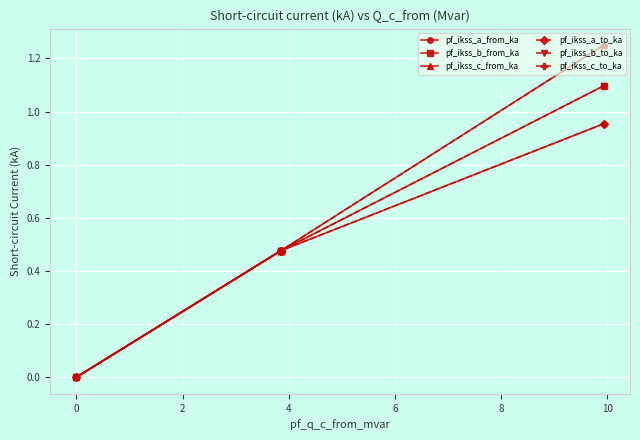

Count the number of categories in the chart.

4